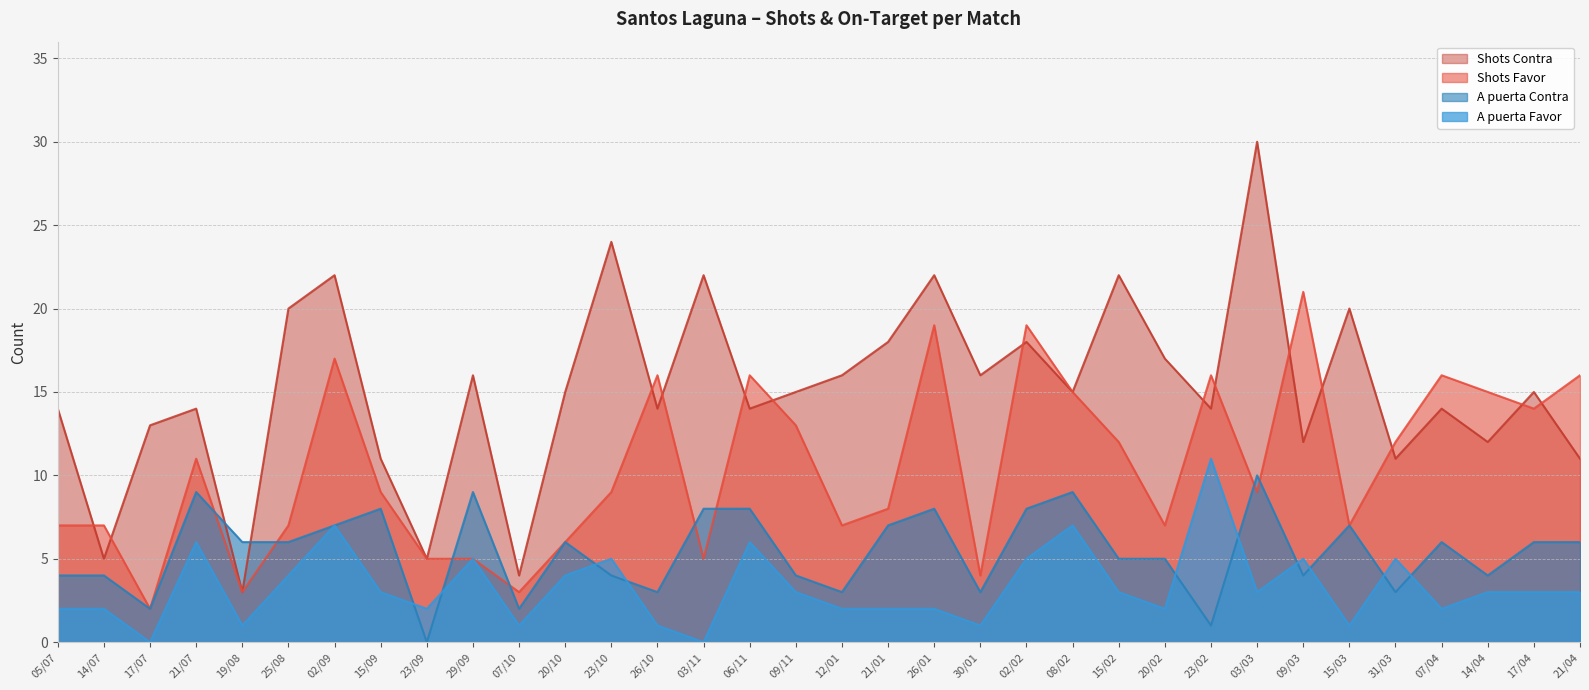

How many categories are shown in the chart?

34